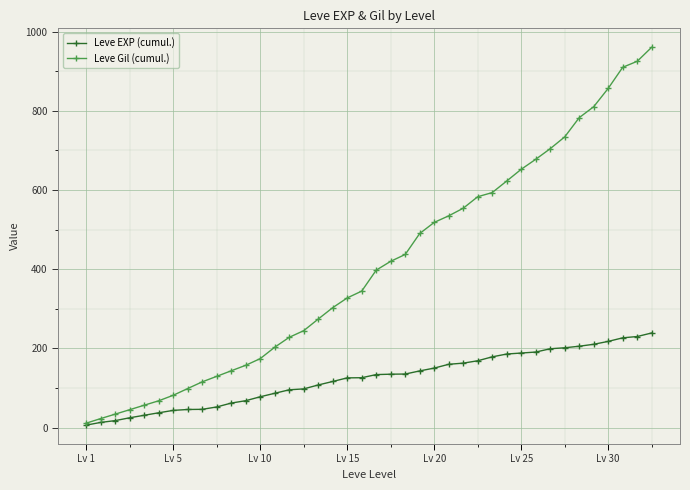

List the series in order of their overall mean, lowest first.

Leve EXP (cumul.), Leve Gil (cumul.)